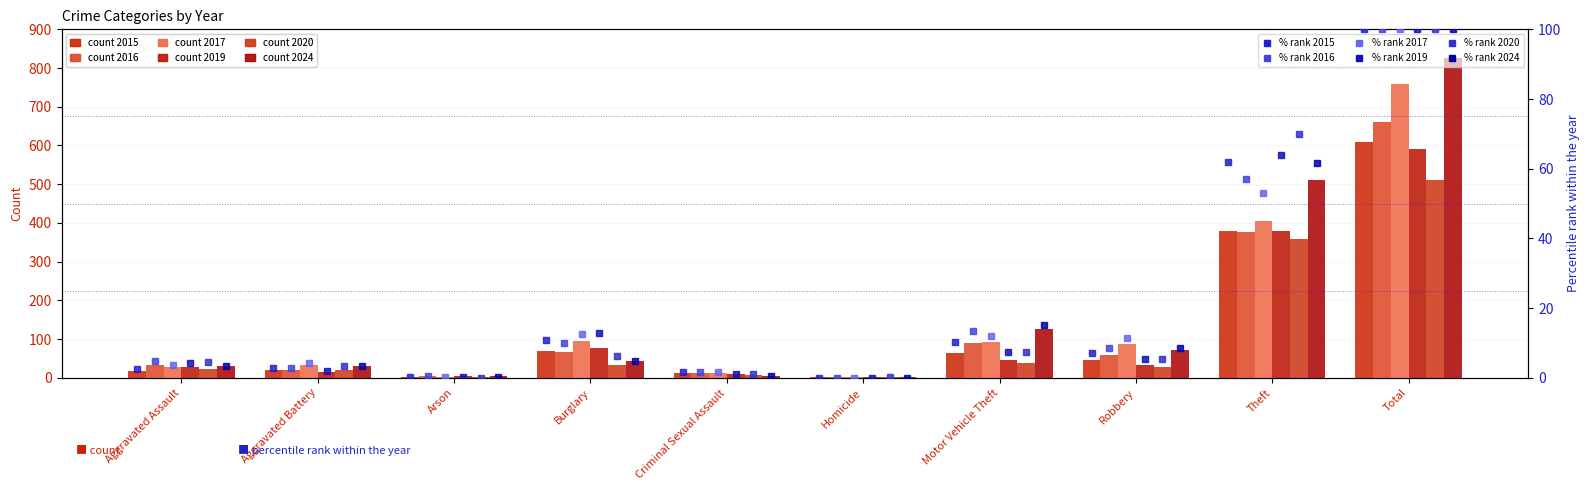

What is the highest value of the 2024 %ile series?

100.0